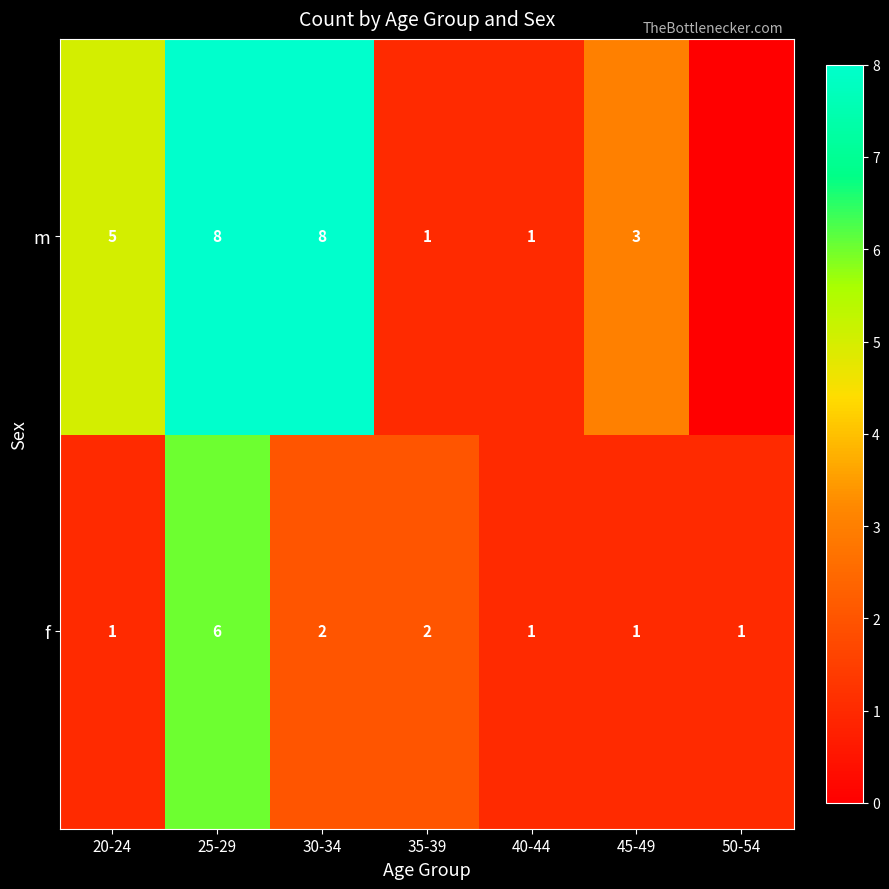

Is the value of f at 20-24 greater than the value of m at 45-49?

No